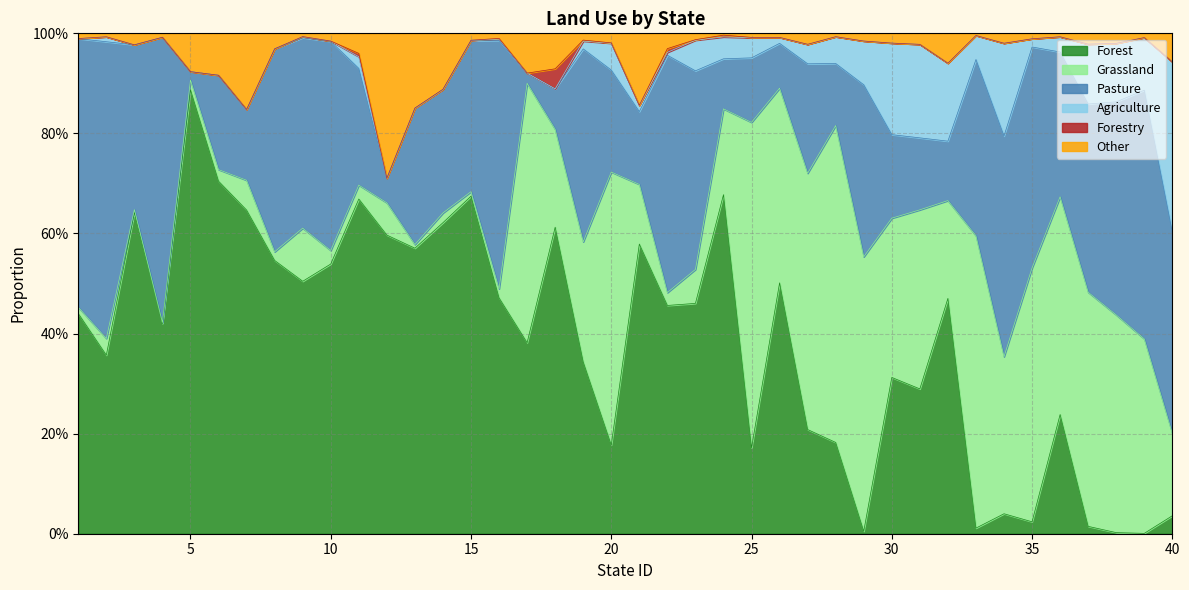

At how many categories does at least one series exceed 0?

40